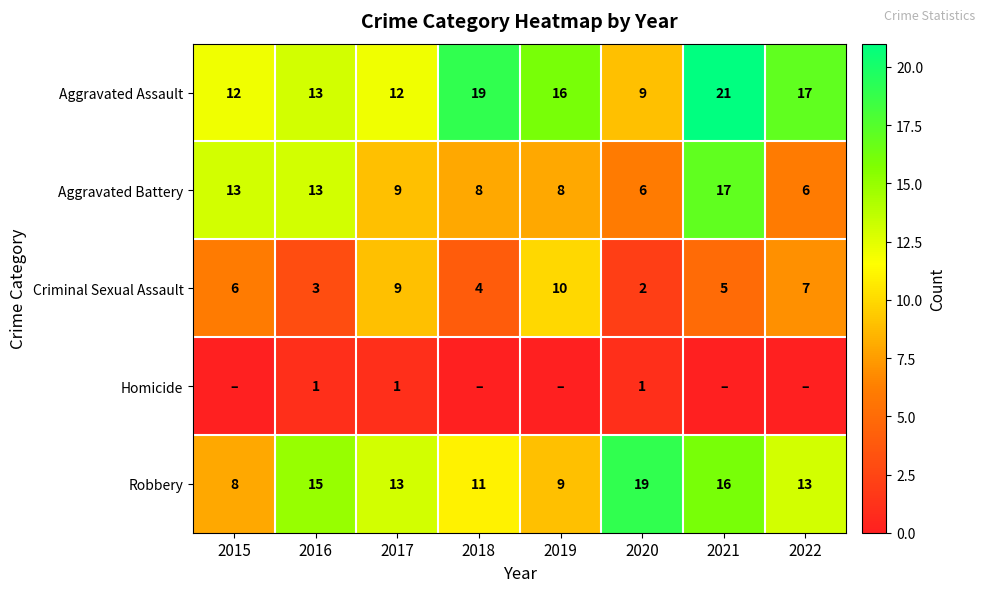

Which series changed the most between 2016 and 2020?

Aggravated Battery